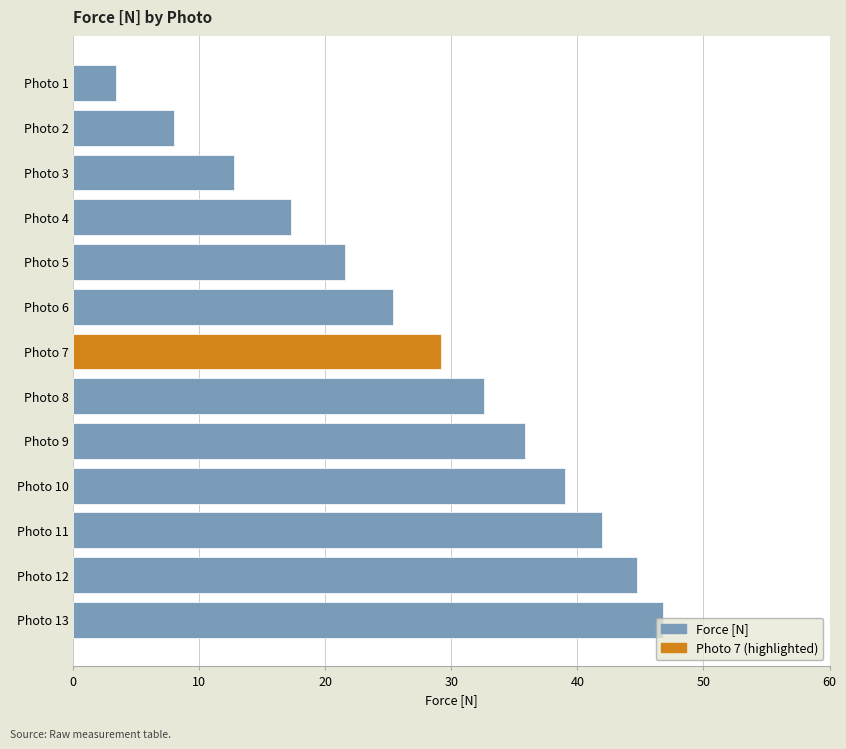

What is the change in value from Photo 3 to Photo 13?

+34.1